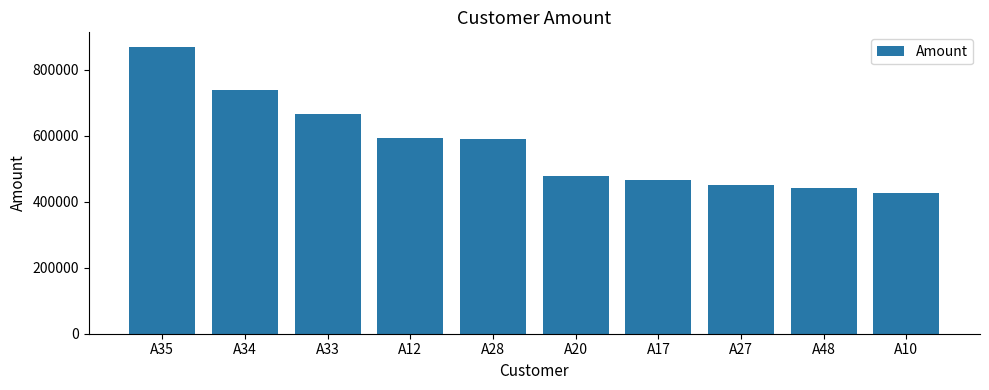

What is the difference between the maximum and minimum values?

443120